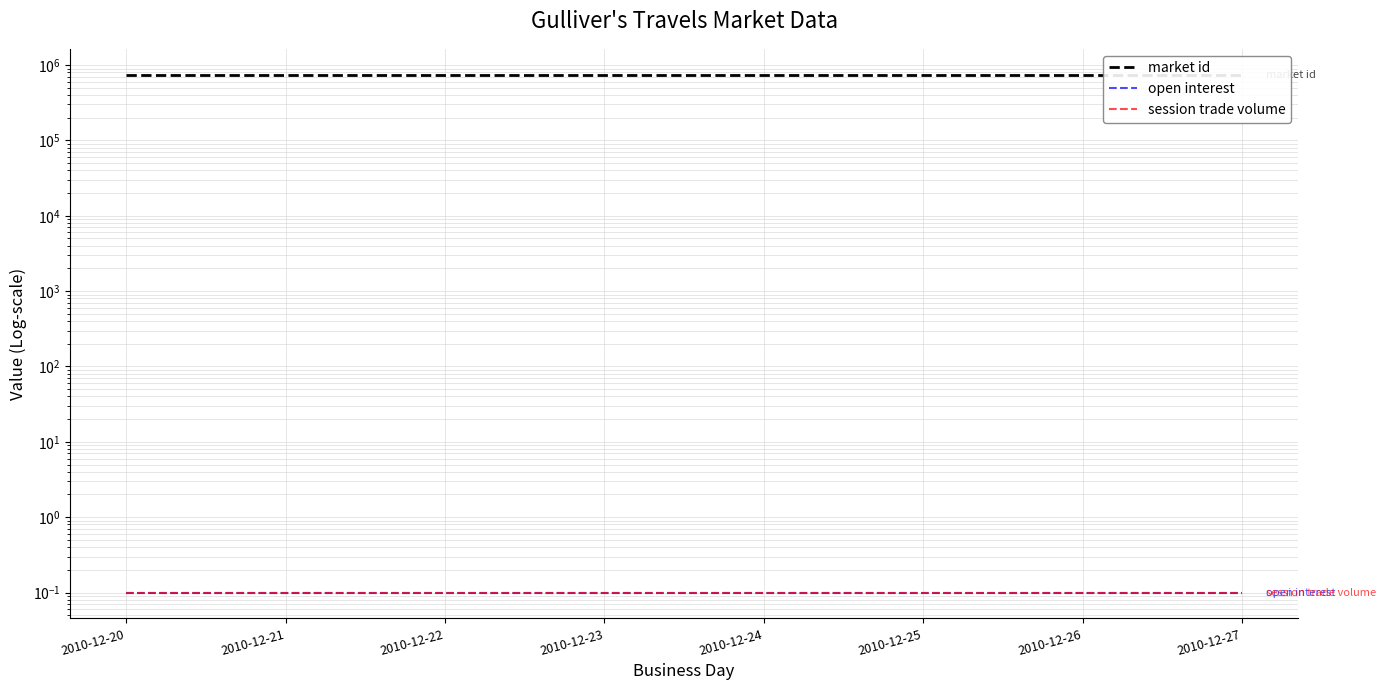

Rank the series by their maximum value, from lowest to highest.

open interest, session trade volume, market id